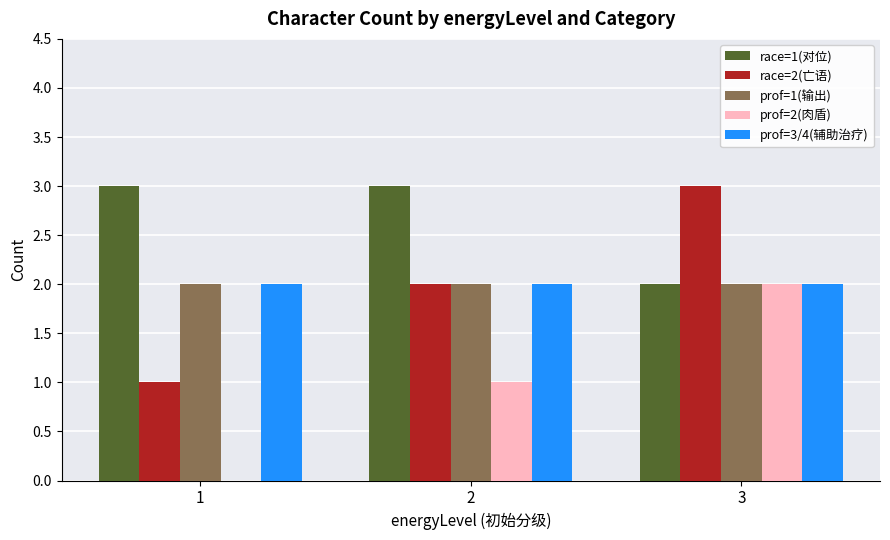

What is the sum of all prof=3/4(辅助治疗) values?

6